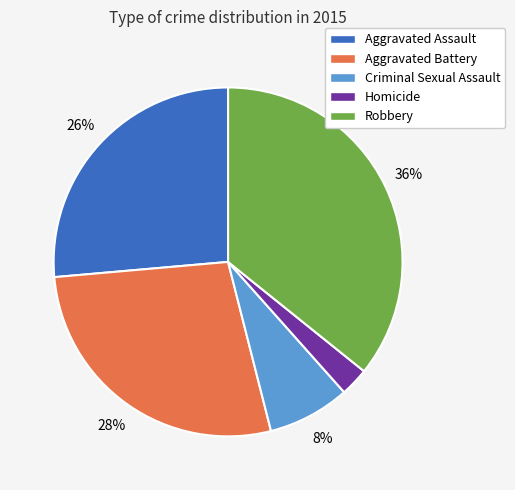

To the nearest percent, what is the difference between the Robbery and Aggravated Battery slice percentages?

8%